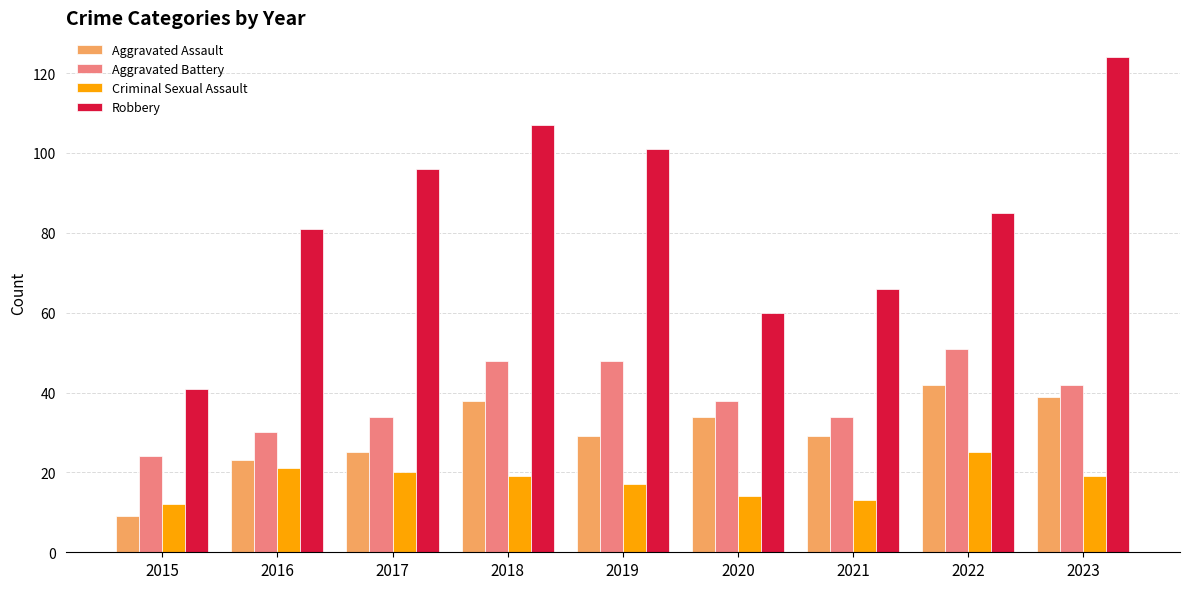

What value does the Aggravated Battery series have at 2022, to the nearest 10?

50